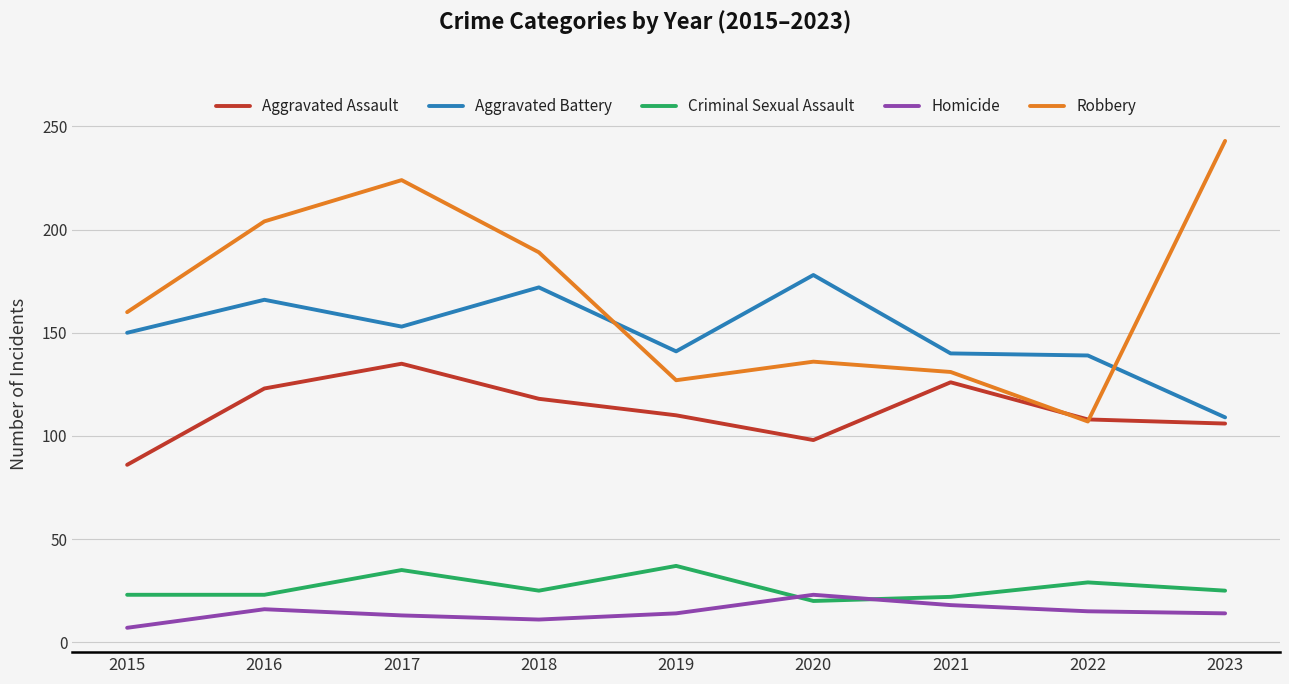

What is the minimum value shown in the chart?

7